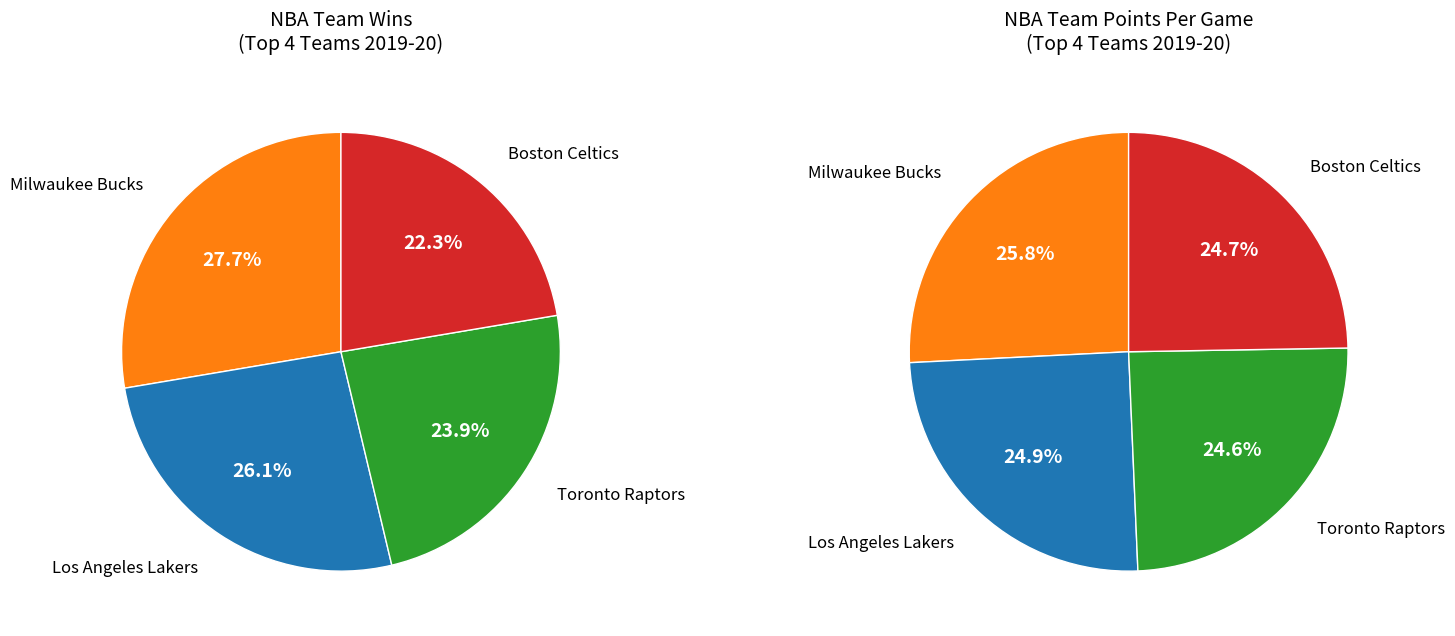

The Indiana Pacers slice represents 9% of the pie. True or false?

False